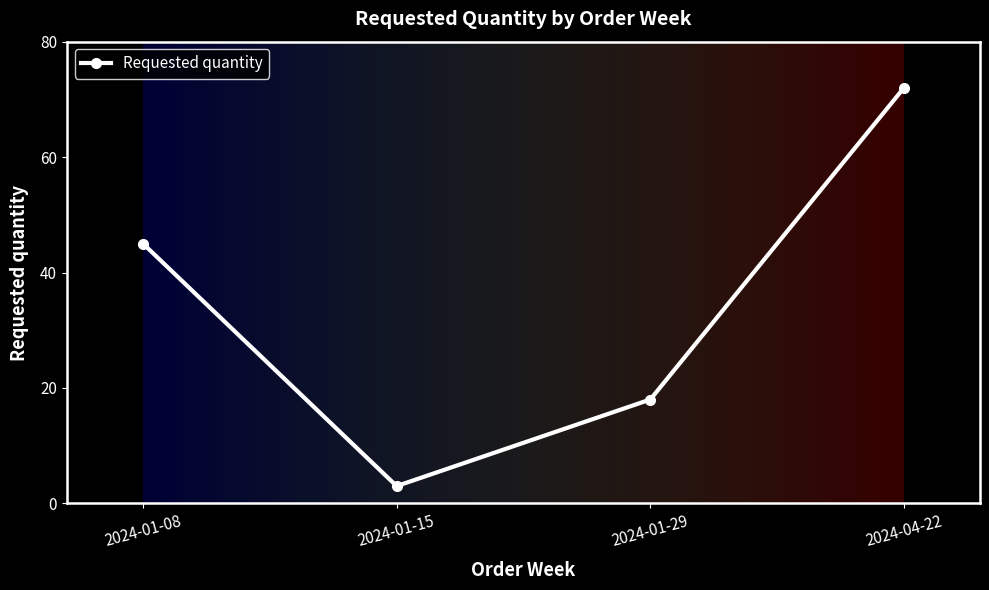

Reading right to left, extract all data points from this chart.

2024-04-22=72	2024-01-29=18	2024-01-15=3	2024-01-08=45